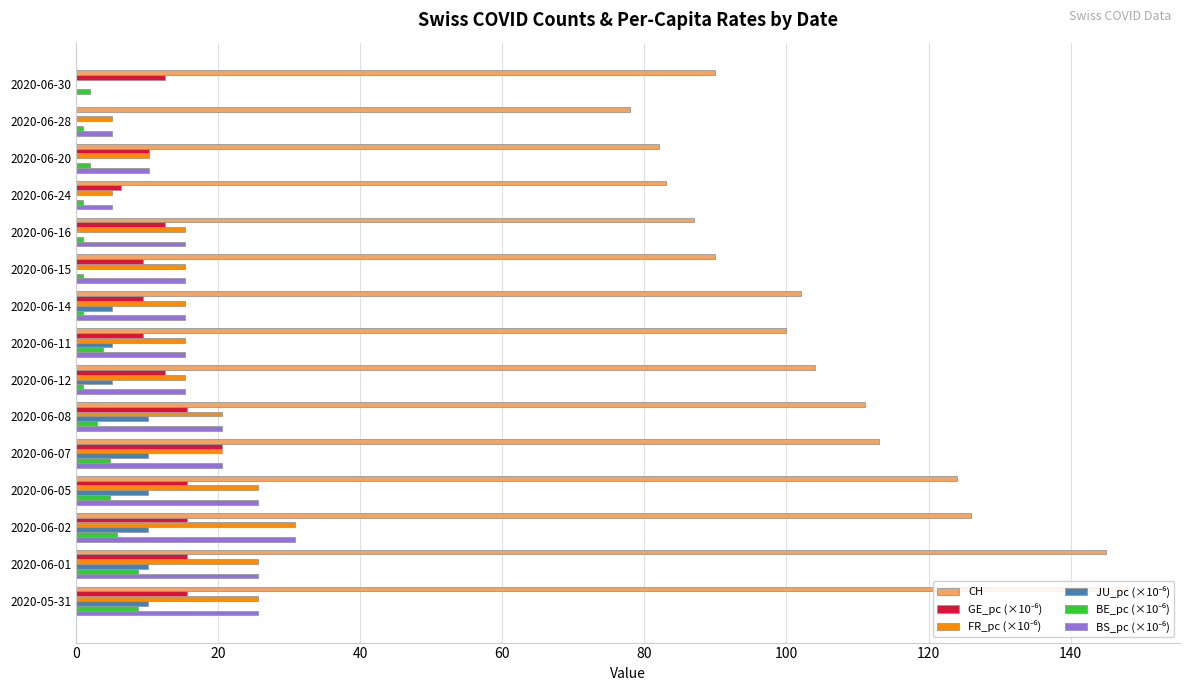

How many data points does each series have?

15